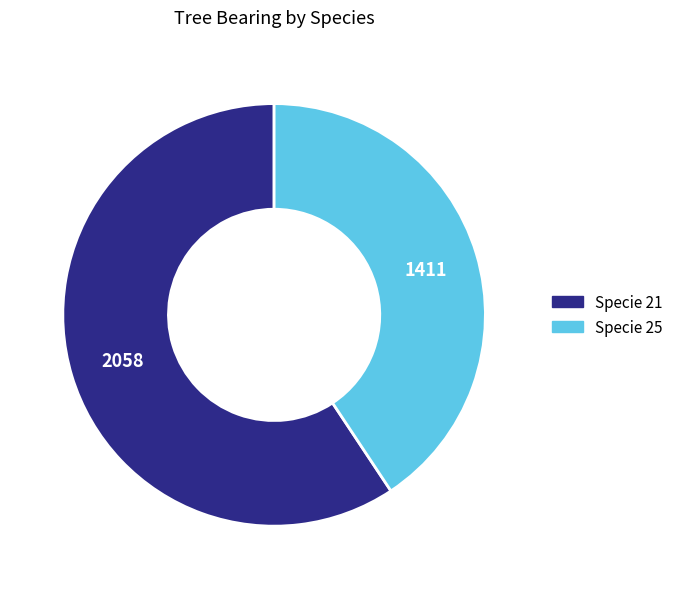

Does any single category account for the majority?

Yes